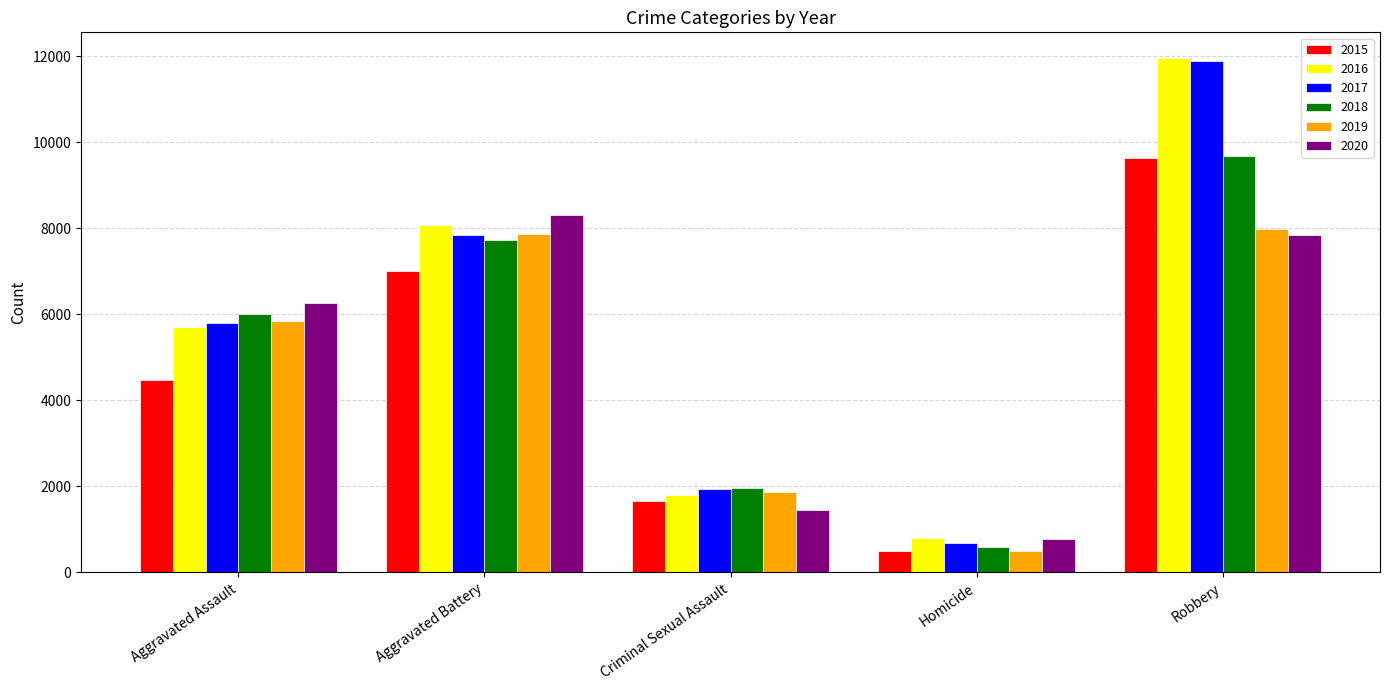

Which series has the widest spread of values?

2017